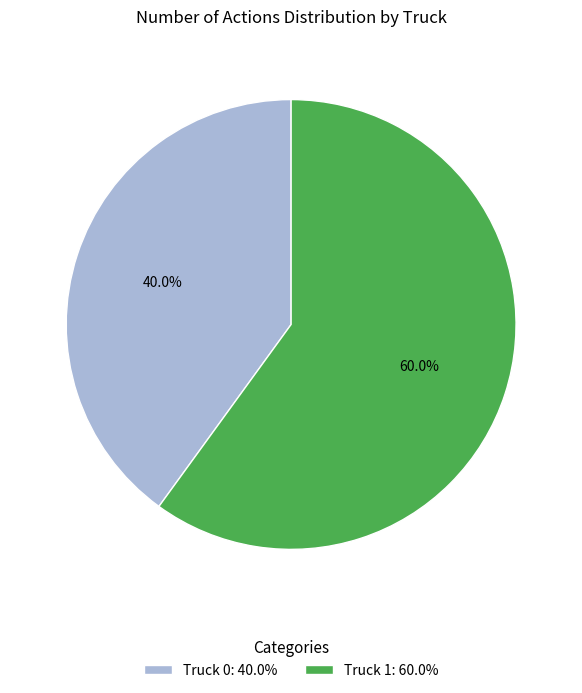

What percentage is NOT represented by Truck 1?

40.0%